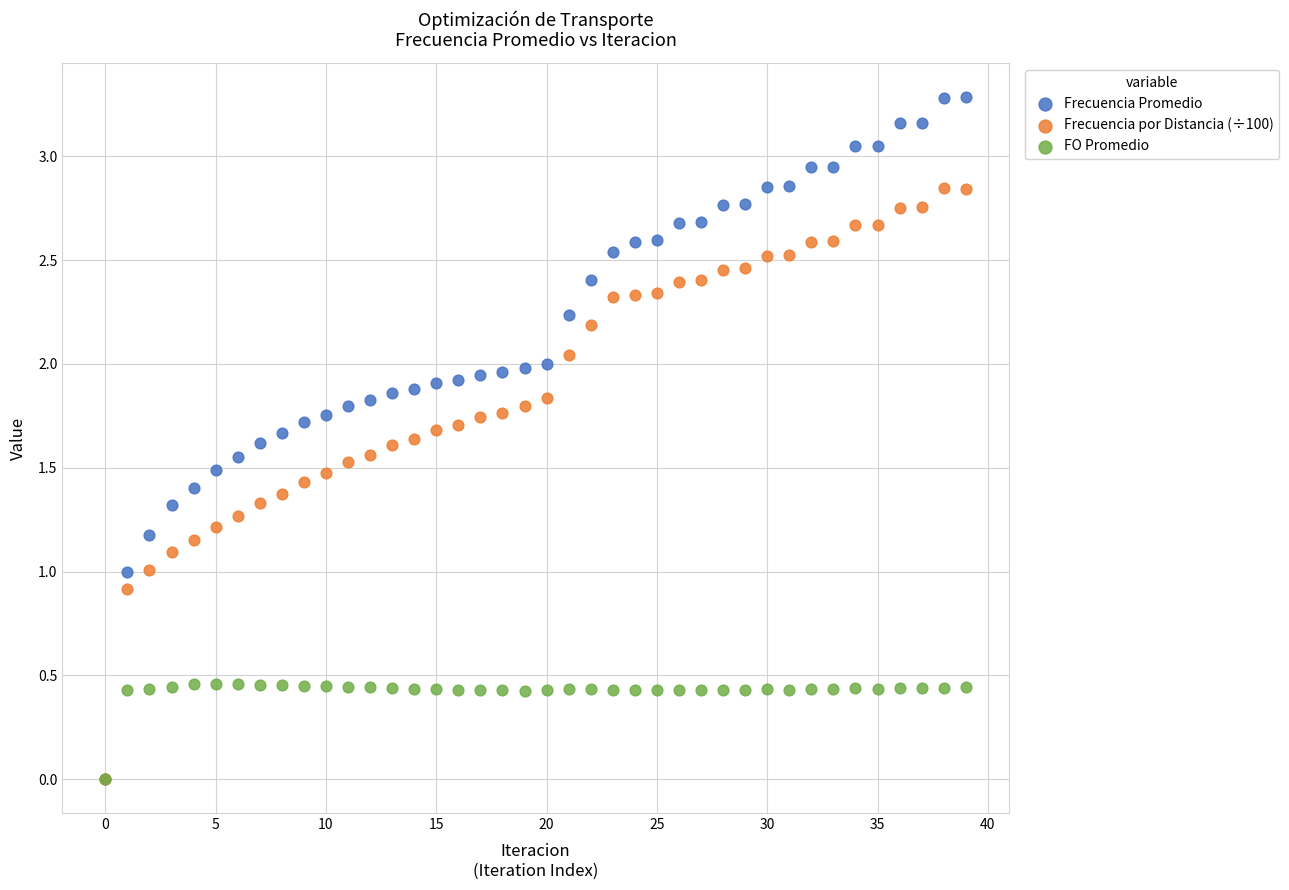

Which series contains the highest Y value?

Frecuencia Promedio